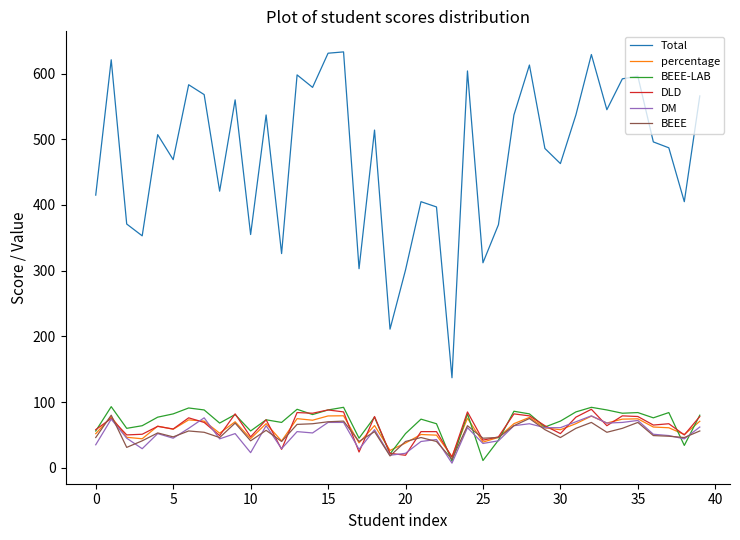

Count the number of categories in the chart.

40